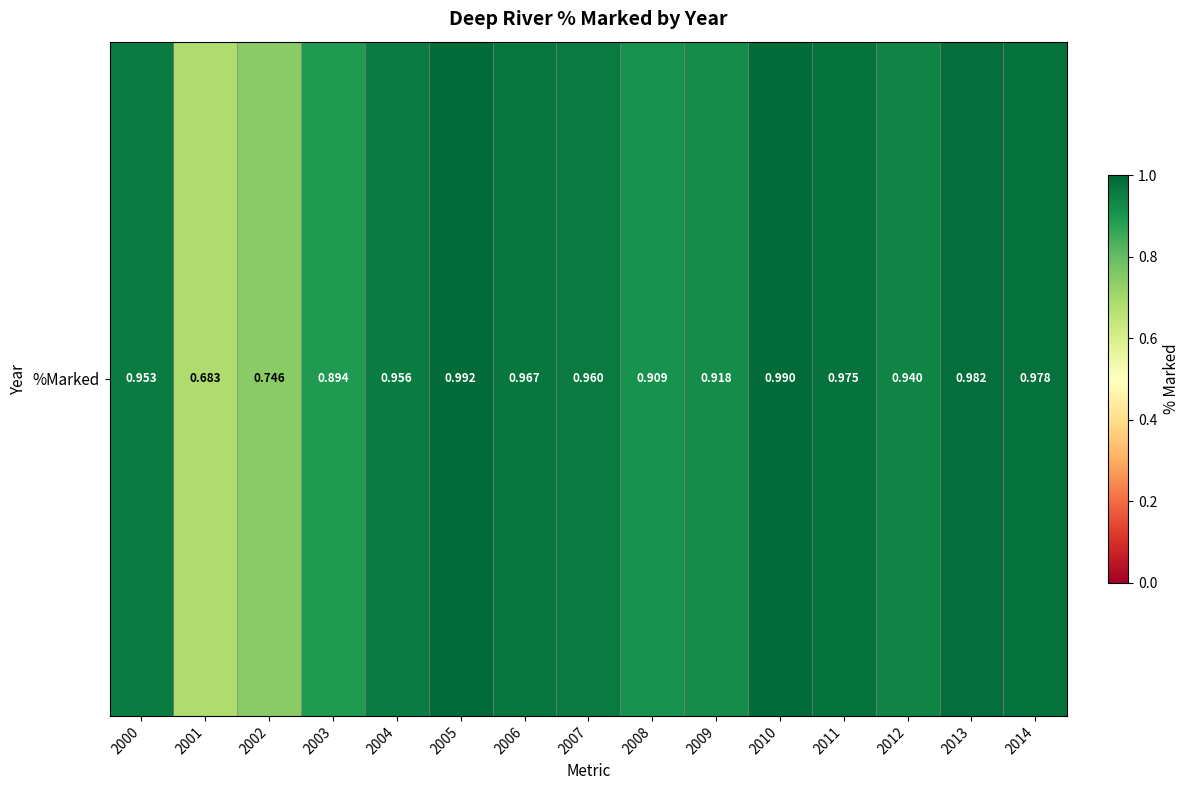

What is the sum of the values at 2008 and 2000?

1.9